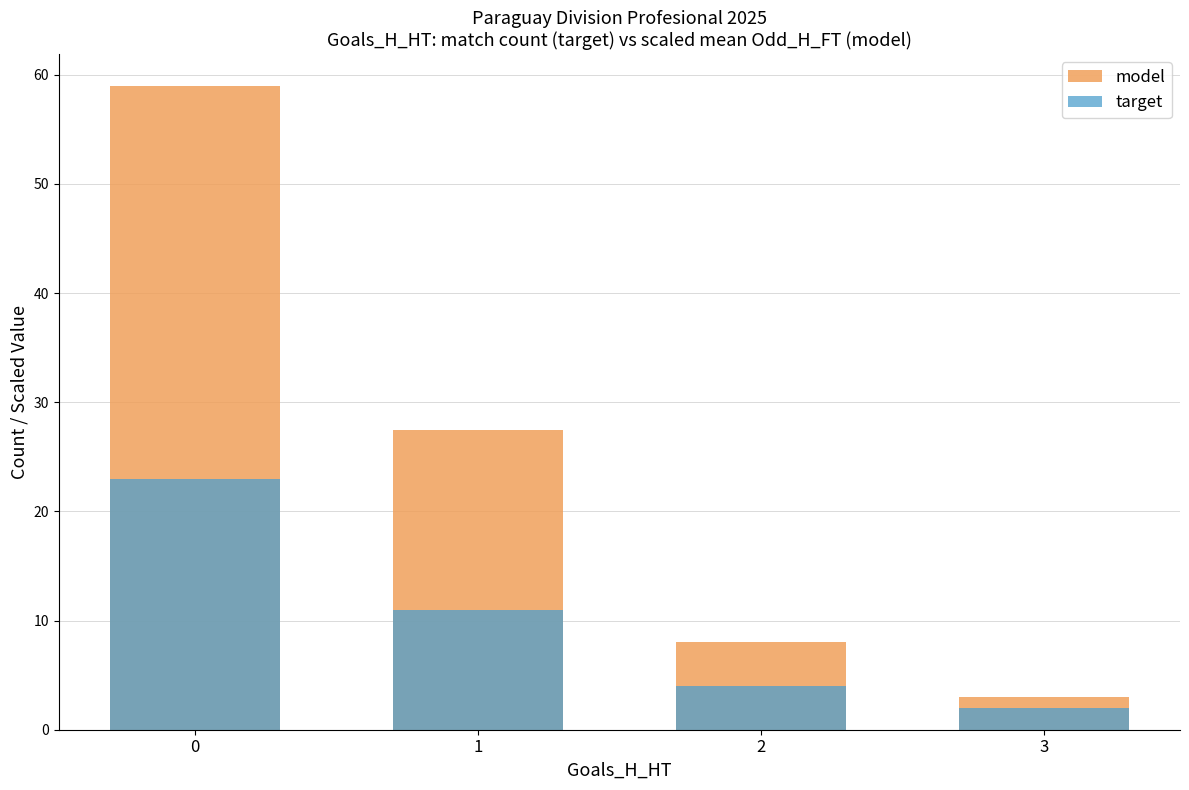

At which label is target closest to 12?

1